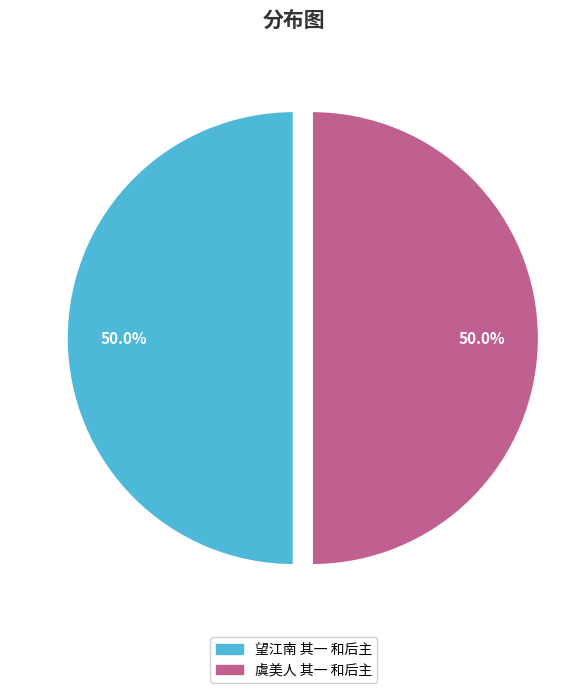

How much of the chart is everything except 望江南 其一 和后主?

50.0%